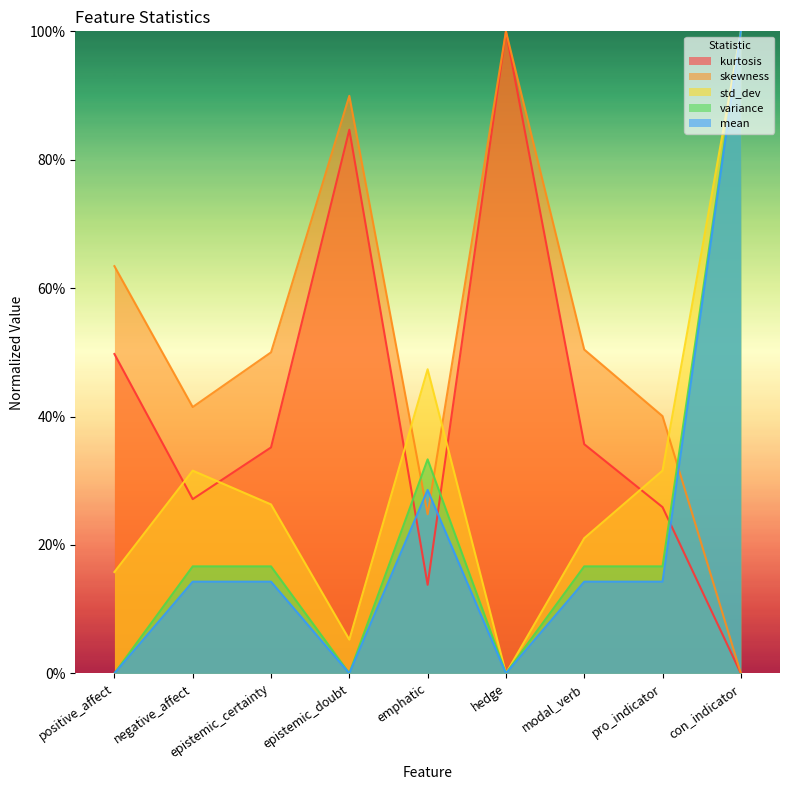

What is the sum of all skewness values?

4.6